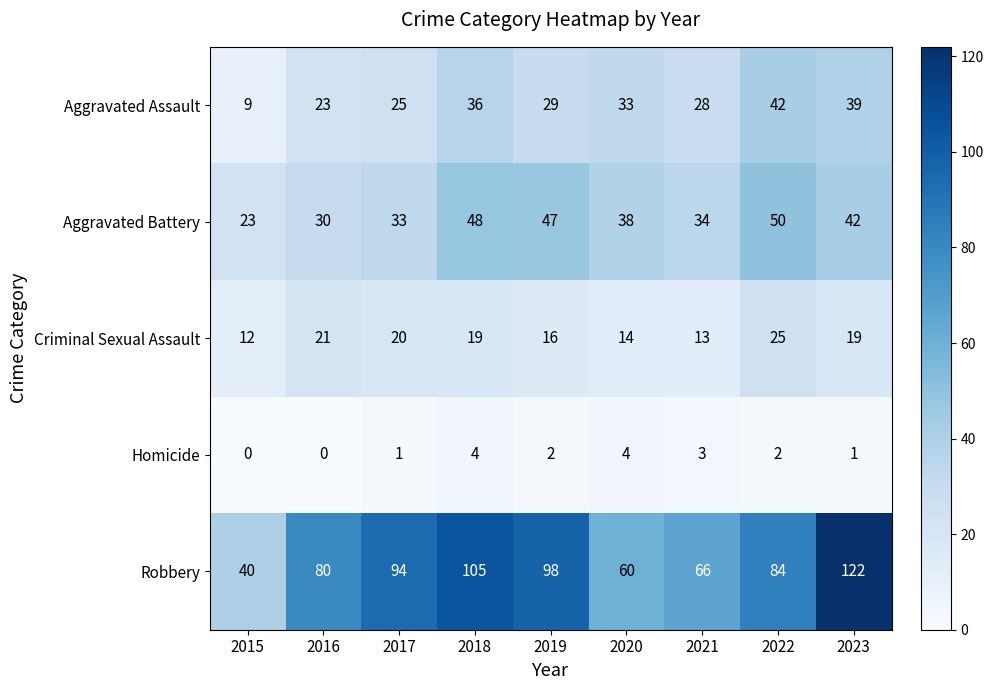

The Aggravated Battery series shows 20 at 2019. True or false?

False